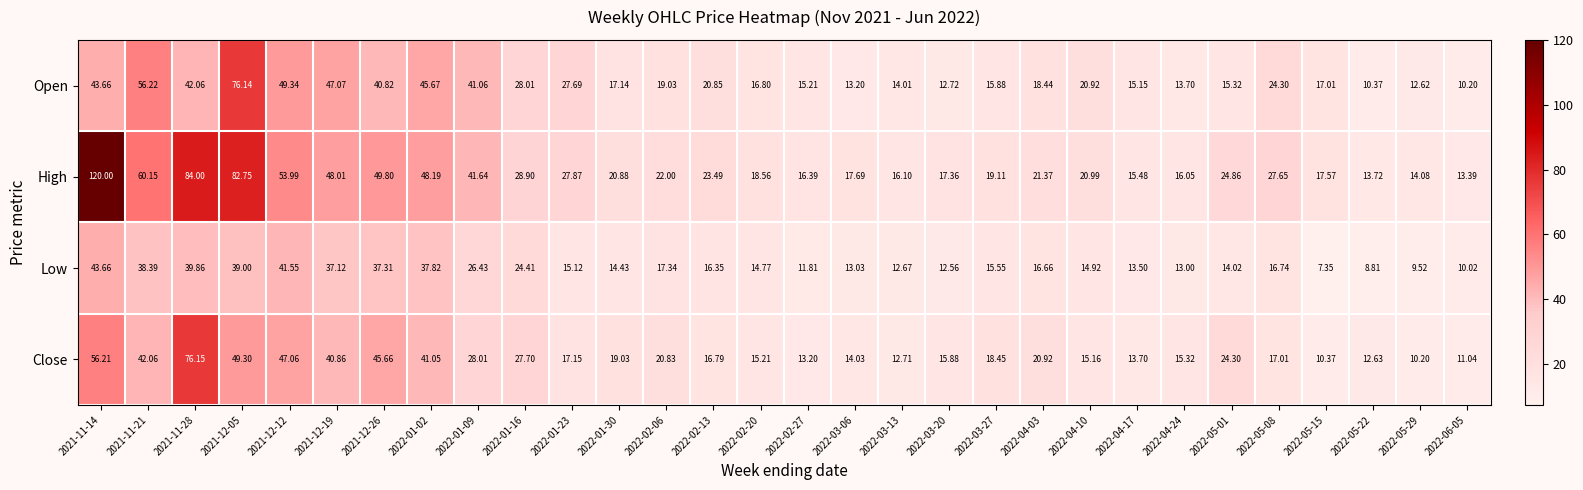

Which series has the largest total across all categories?

High